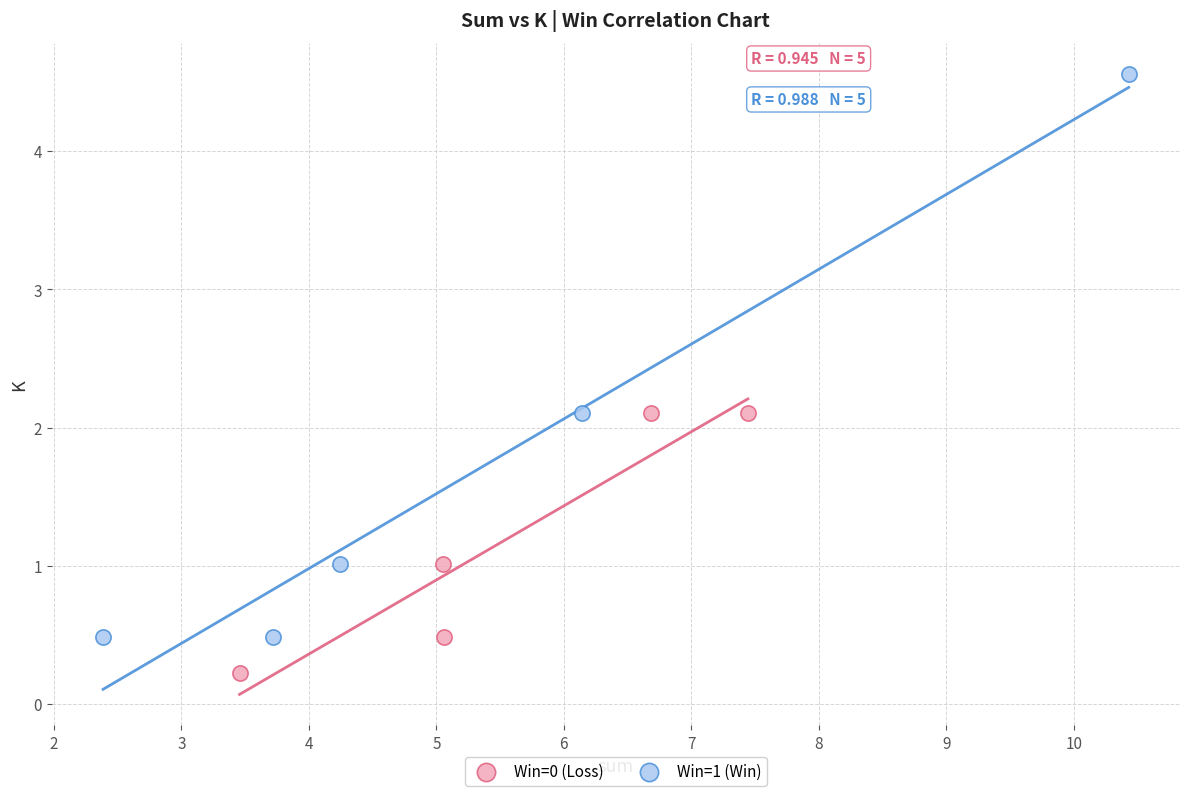

Which series has the largest Y range (max minus min)?

Win=1 (Win)